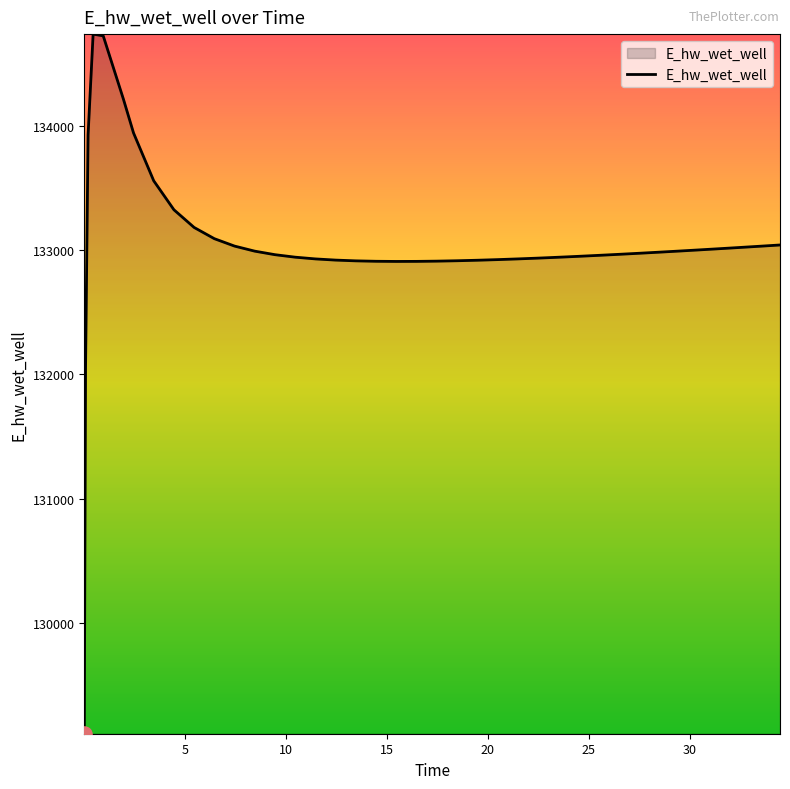

What is the difference between the maximum and minimum values?

5624.8